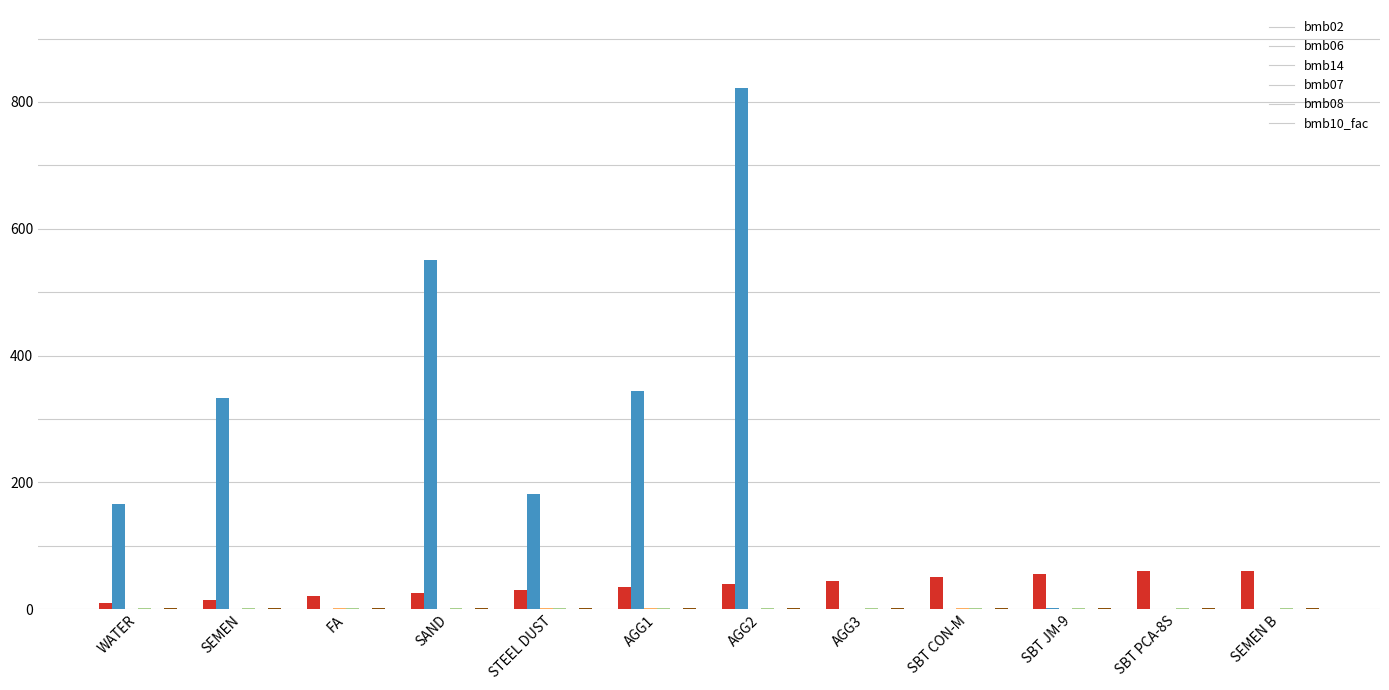

What is the total value across all series at SBT PCA-8S?

62.0